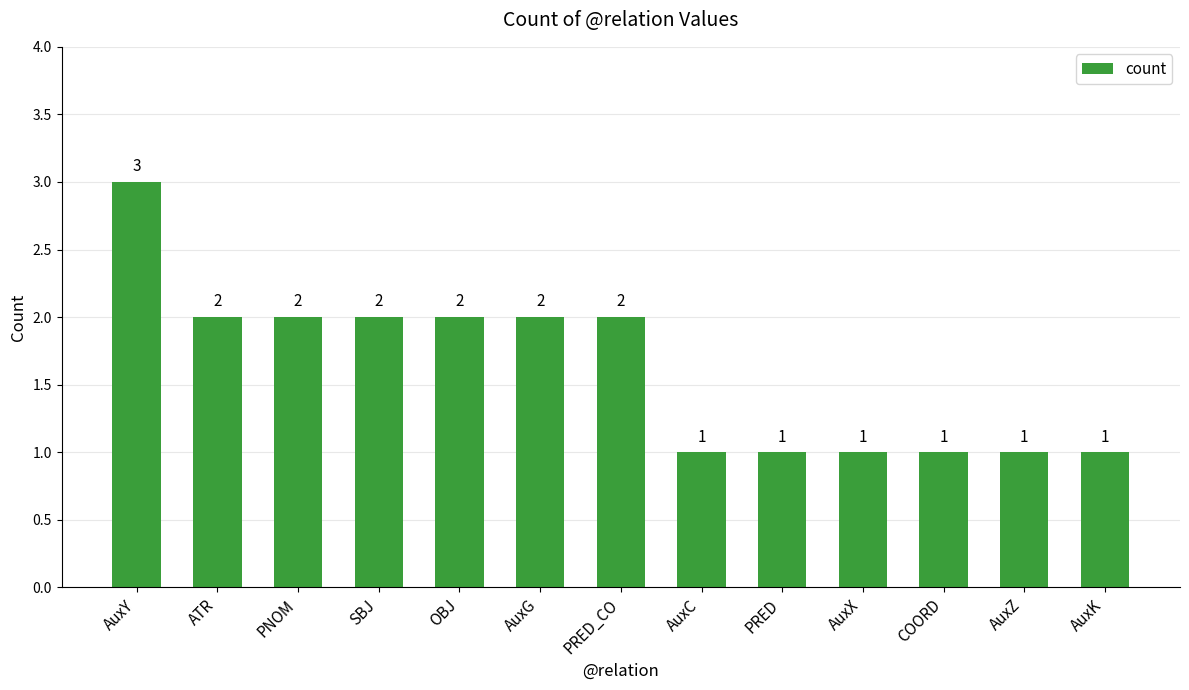

True or false: the data shows 1 at AuxZ.

True